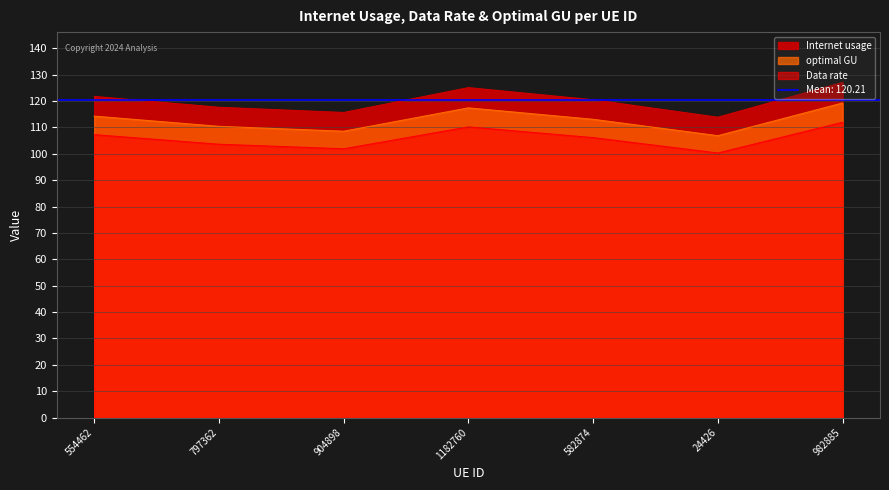

At which category is the sum across all series the highest?

982885